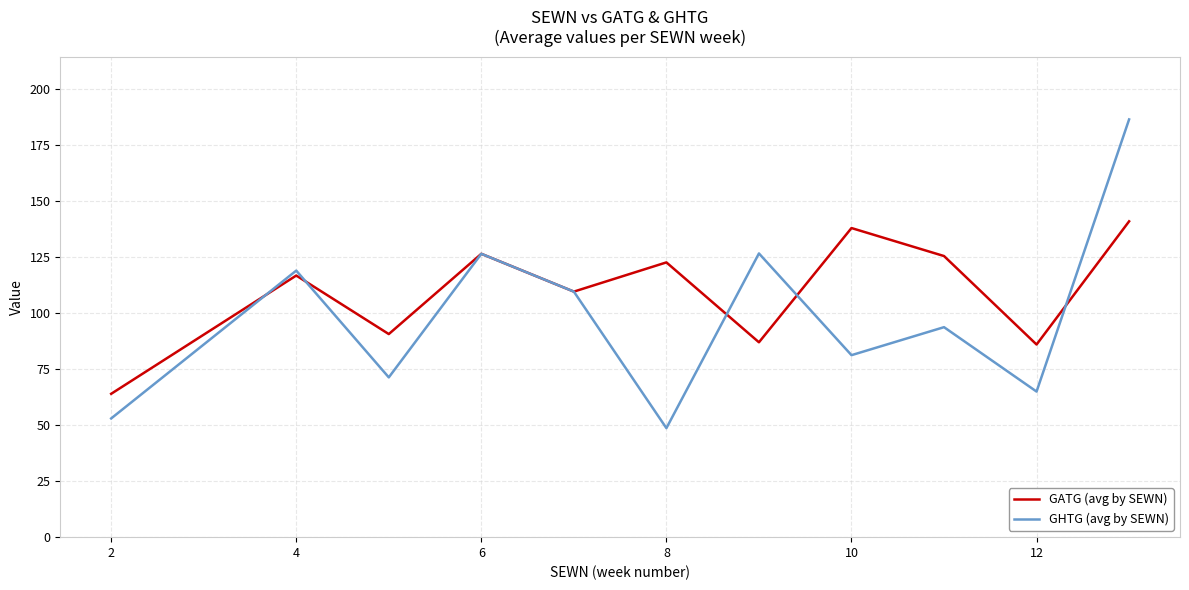

What is the highest value of the GHTG (avg by SEWN) series?

186.5